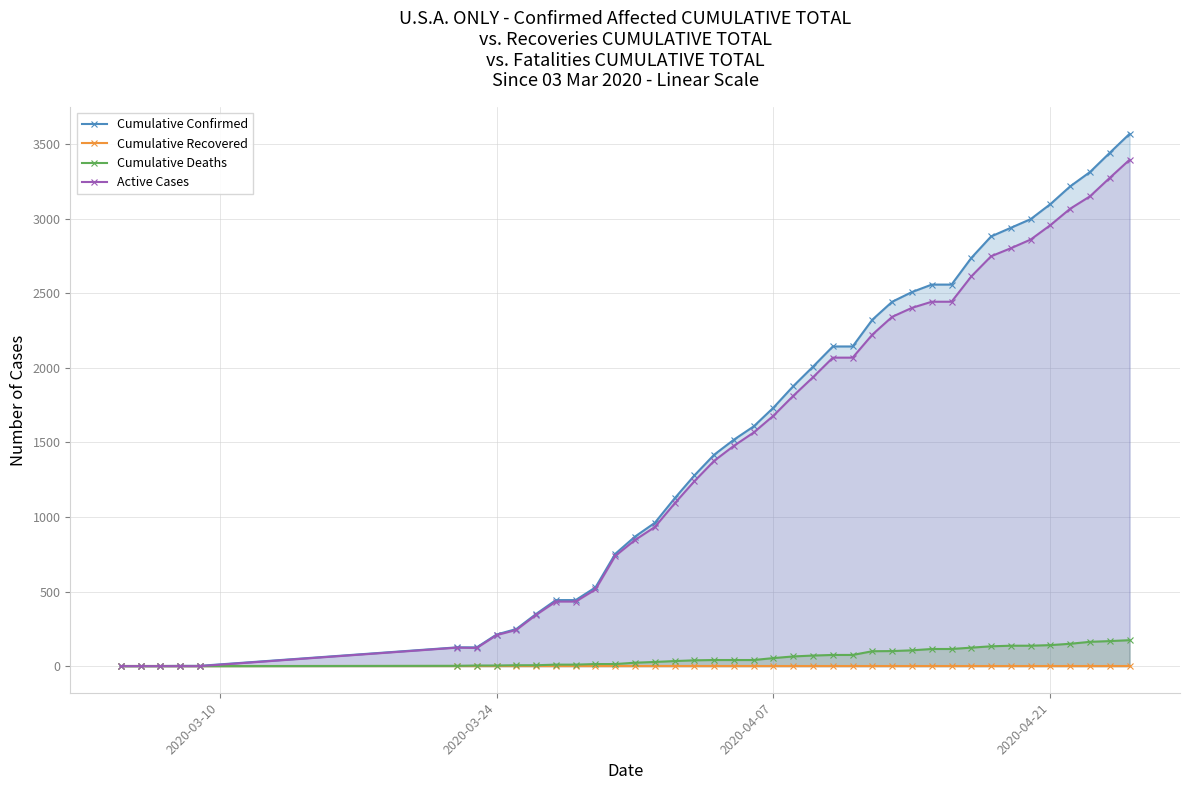

What is the highest value of the Active Cases series?

3396